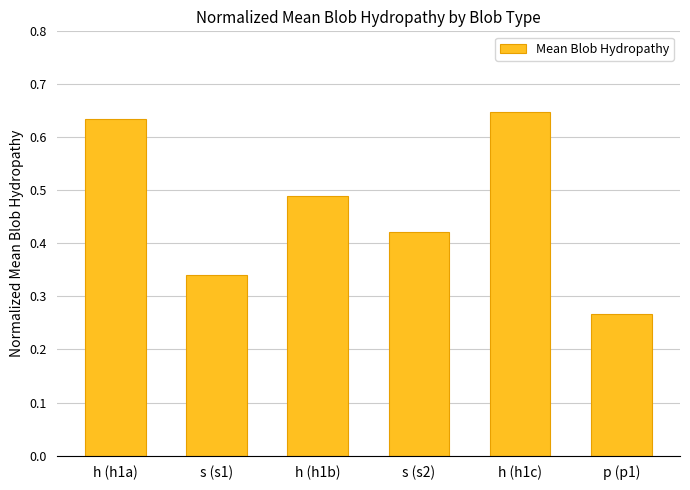

What position from the left is h (h1c)?

5